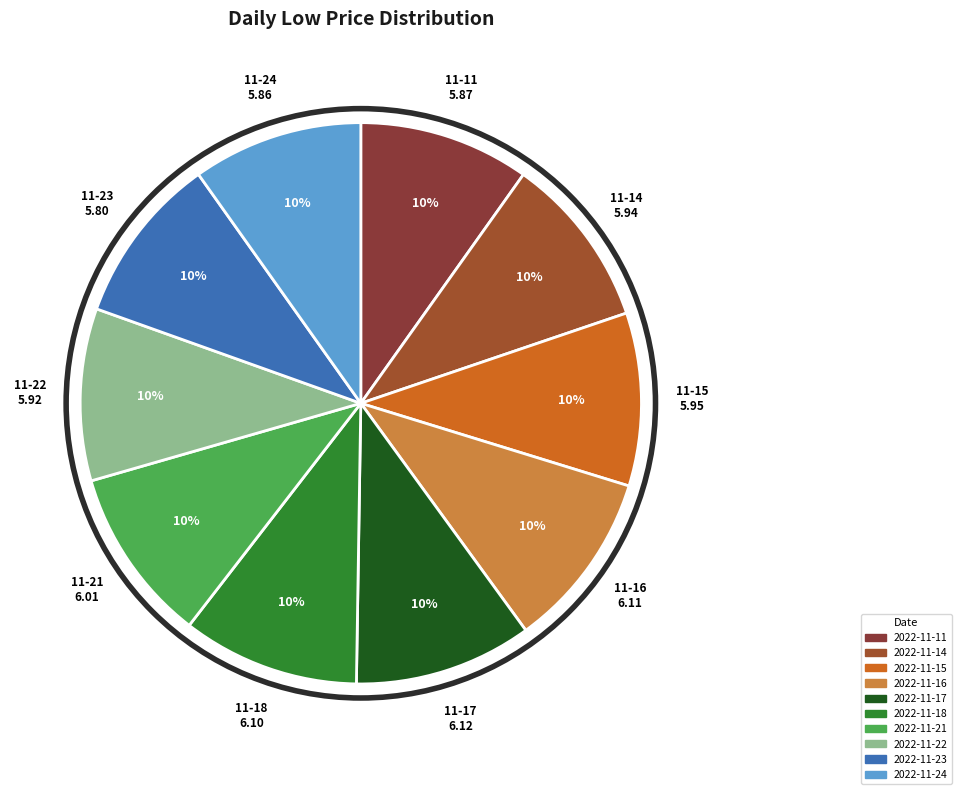

Is it true that 2022-11-18 is 10% of the pie?

True